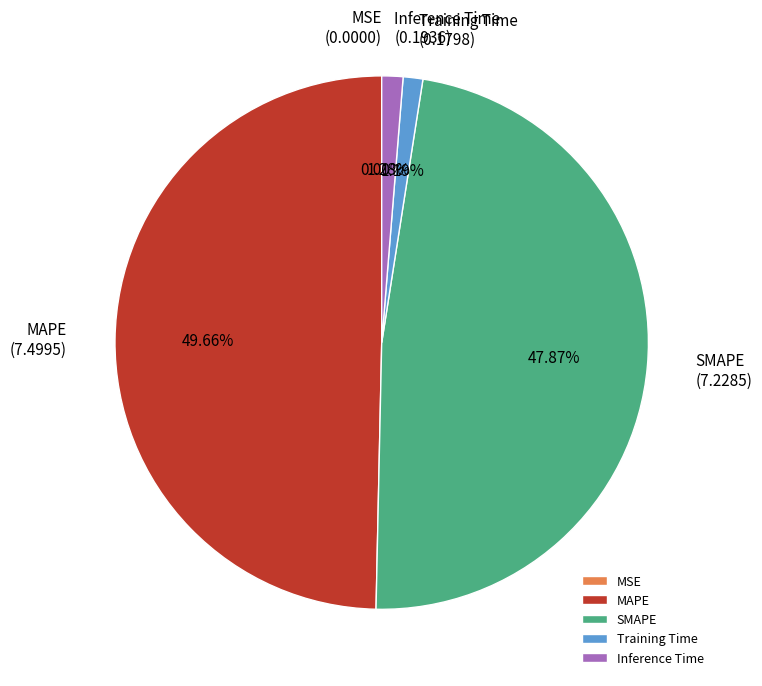

What percentage is the Inference Time slice, to the nearest percent?

1%